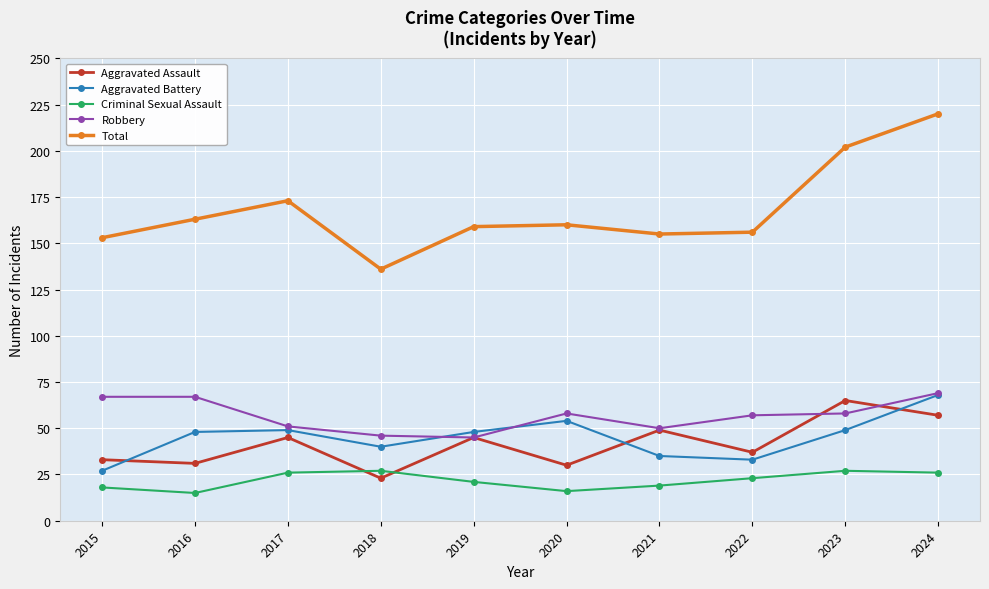

The value of Total at 2022 is 156. True or false?

True